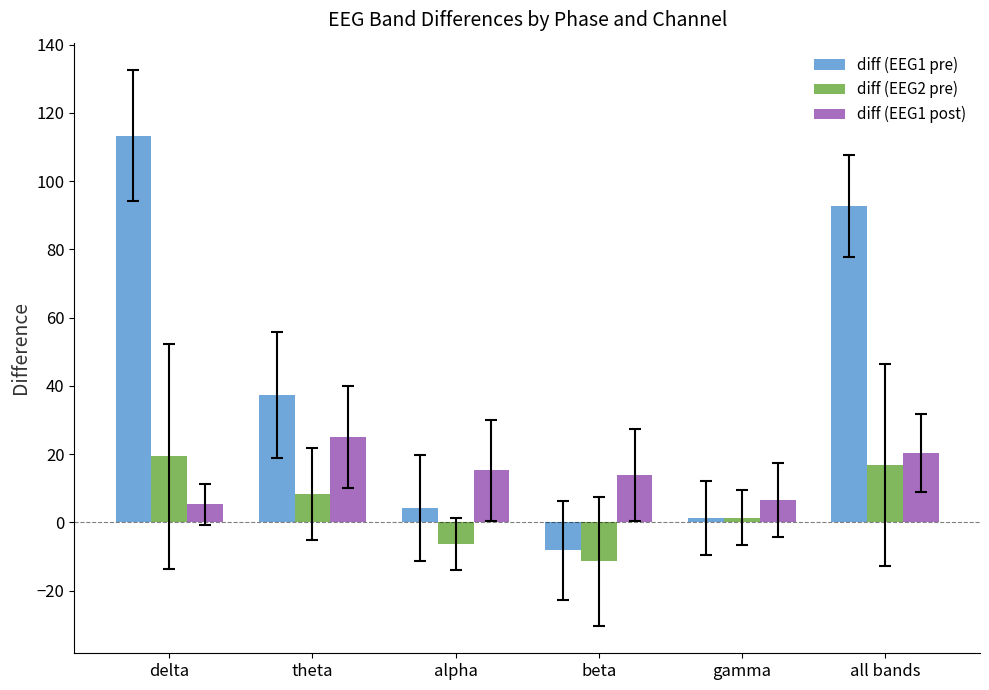

What is the difference between the maximum and second lowest values in the diff (EEG1 post) series?

18.6